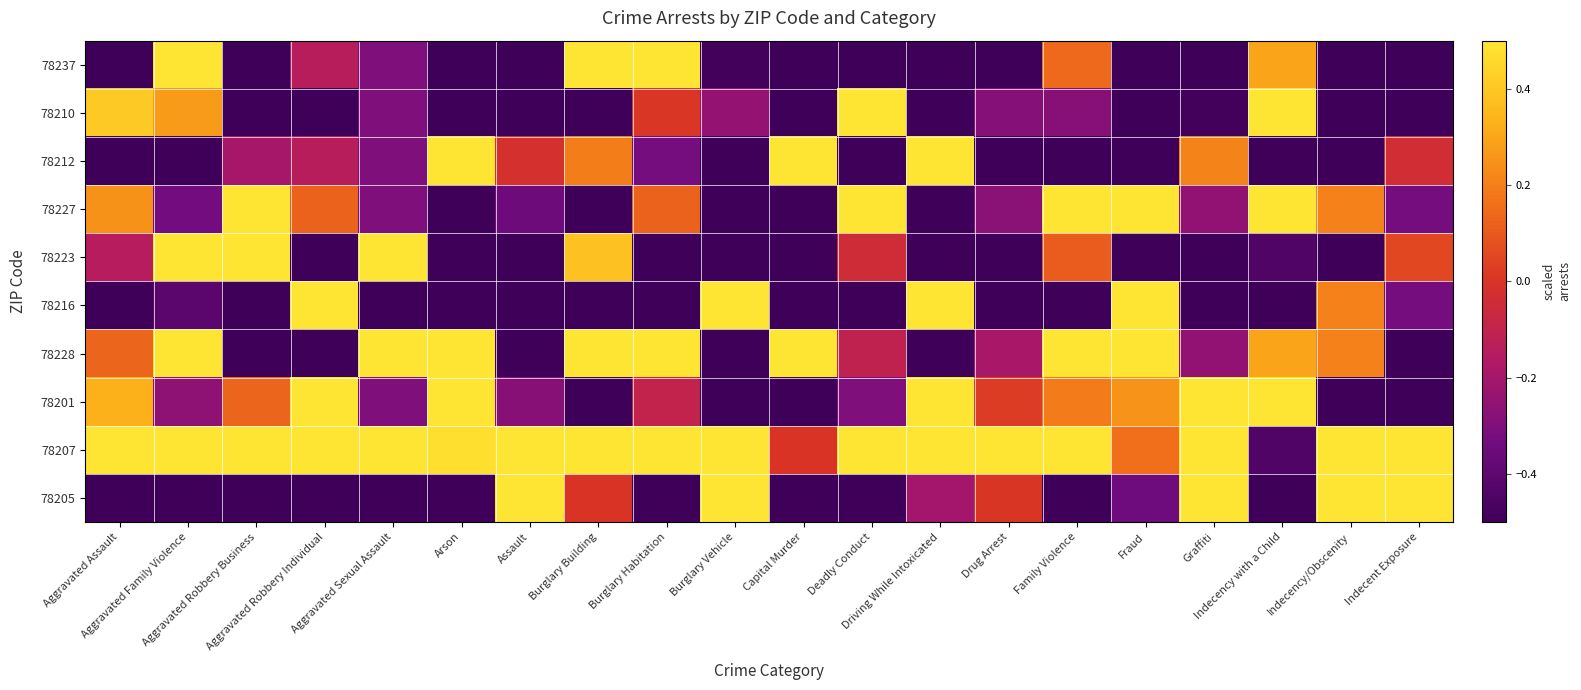

At which category is the sum across all series the highest?

Aggravated Family Violence